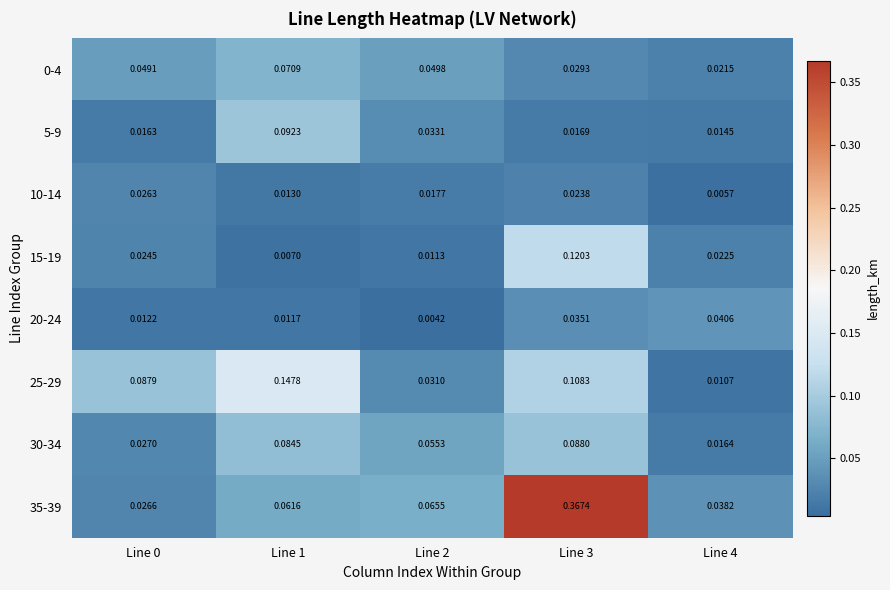

Is the value of 5-9 at Line 2 greater than the value of 10-14 at Line 1?

Yes